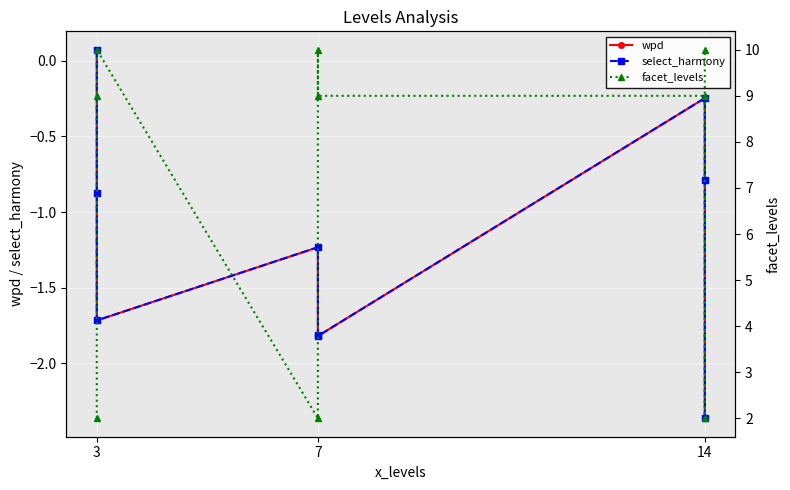

What is the difference between the maximum and minimum values in the facet_levels series?

8.0